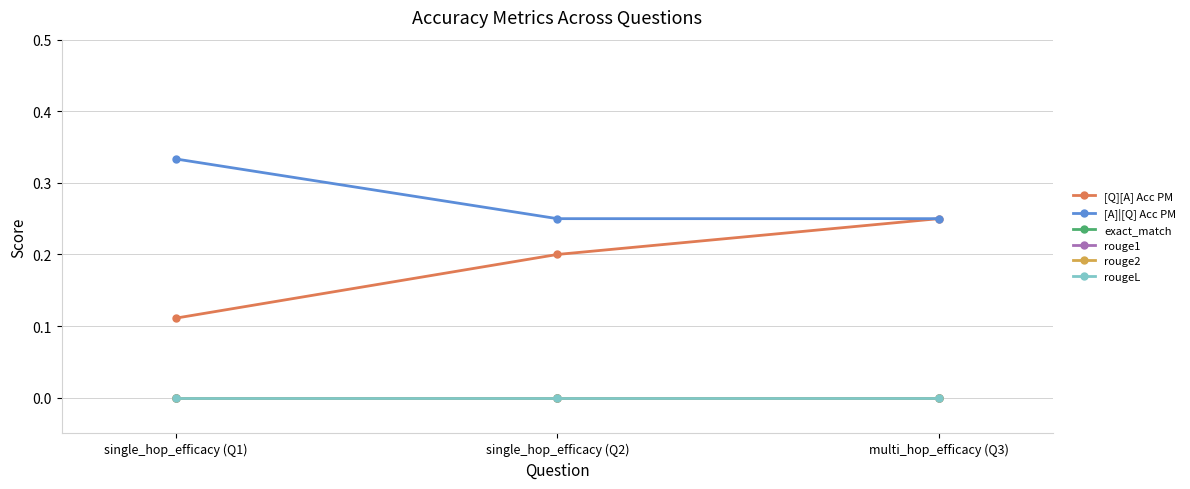

How many lines are shown in the chart?

6